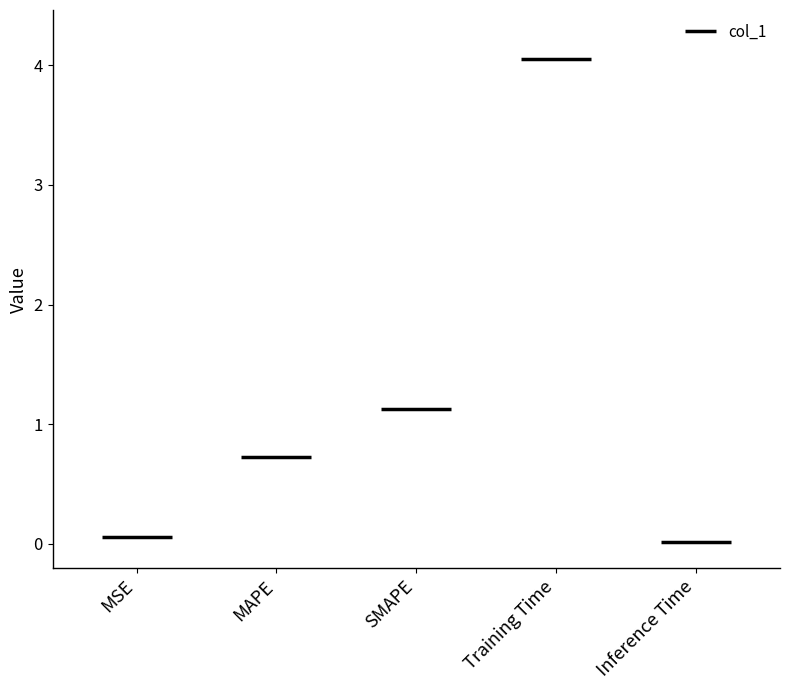

What is the maximum value shown in the chart?

4.1